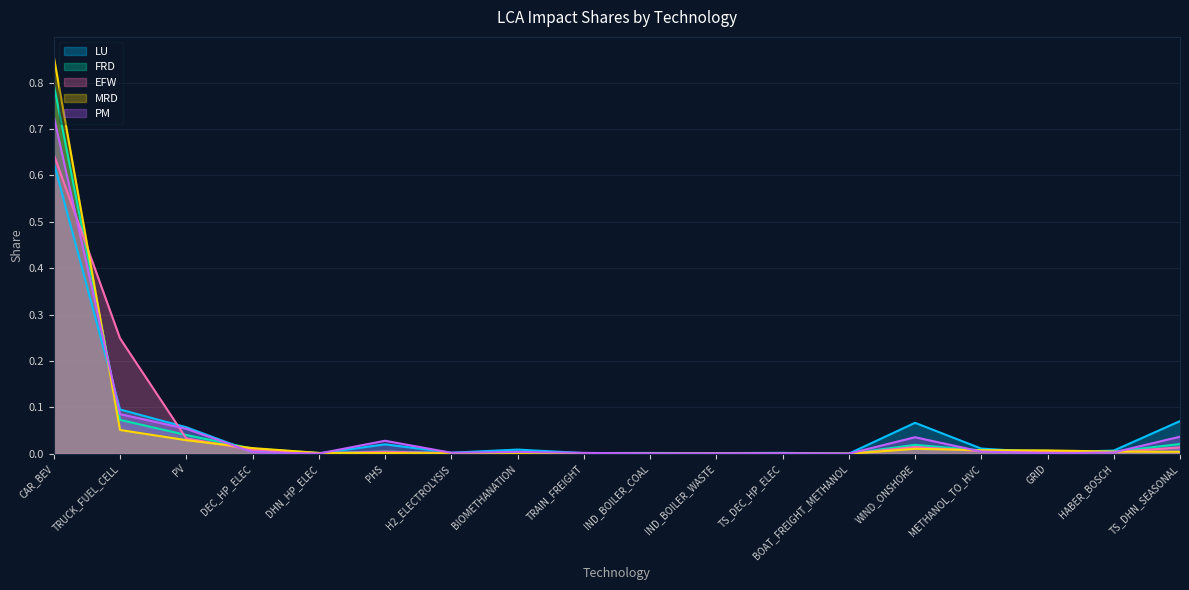

True or false: LU and MRD intersect in this chart.

True